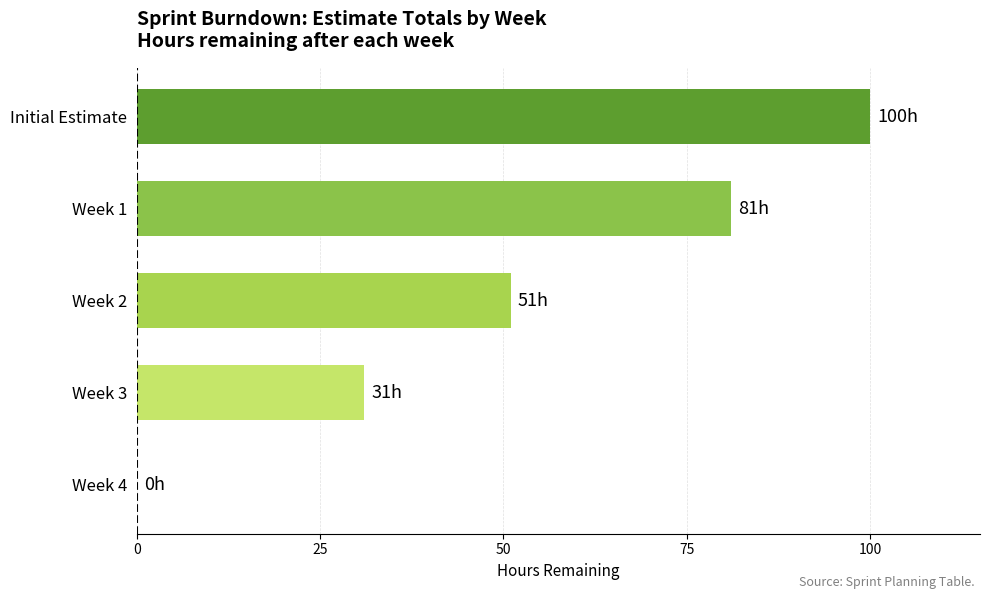

What is the sum of all values?

263